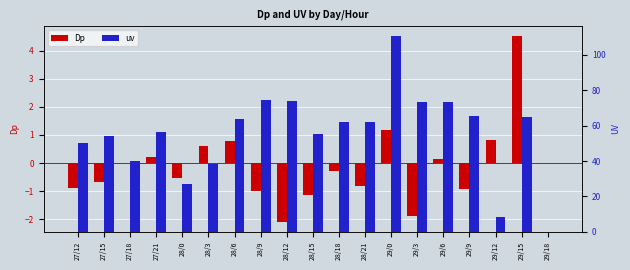

Reading left to right, what are all the values shown in this chart?

Dp: 27/12=-0.9	27/15=-0.7	27/18=-0.0	27/21=0.2	28/0=-0.5	28/3=0.6	28/6=0.8	28/9=-1.0	28/12=-2.1	28/15=-1.2	28/18=-0.3	28/21=-0.8	29/0=1.2	29/3=-1.9	29/6=0.1	29/9=-0.9	29/12=0.8	29/15=4.5	29/18=0.0
uv: 27/12=50.0	27/15=54.4	27/18=40.0	27/21=56.6	28/0=27.0	28/3=38.6	28/6=63.9	28/9=74.3	28/12=74.2	28/15=55.2	28/18=62.2	28/21=62.0	29/0=110.6	29/3=73.6	29/6=73.2	29/9=65.6	29/12=8.5	29/15=64.7	29/18=0.0